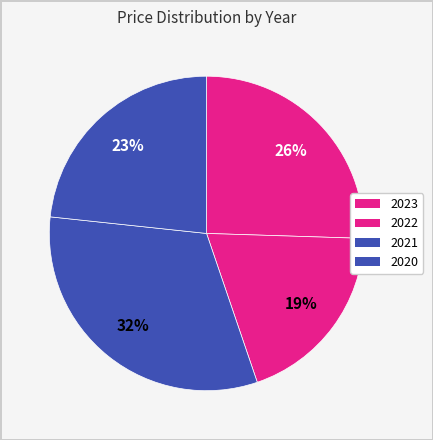

How many segments does this pie chart have?

4